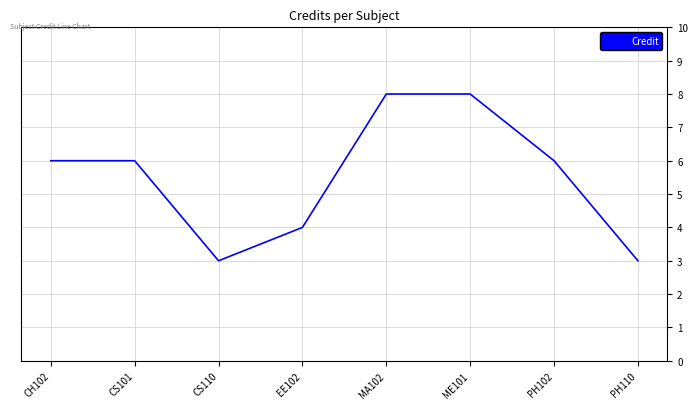

At which category does the data reach its first local valley?

CS110